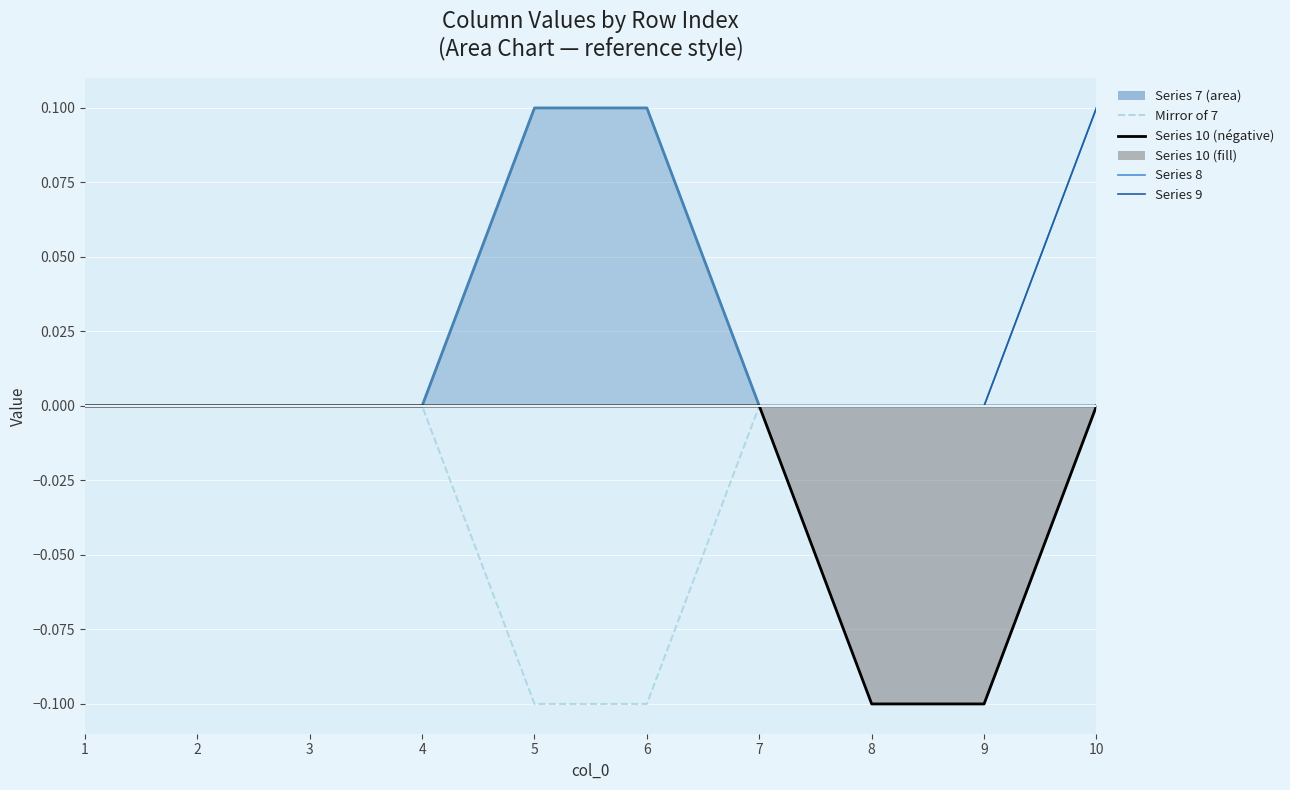

True or false: 10 (négative) and Series 8 cross at least once.

False